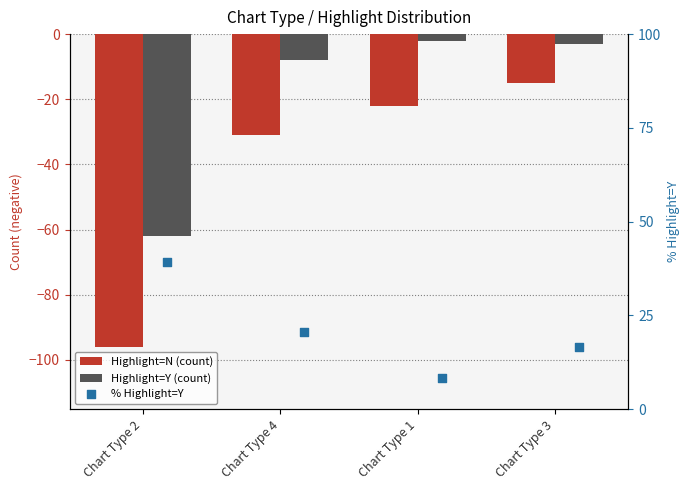

Which series has the largest total across all categories?

% Highlight=Y